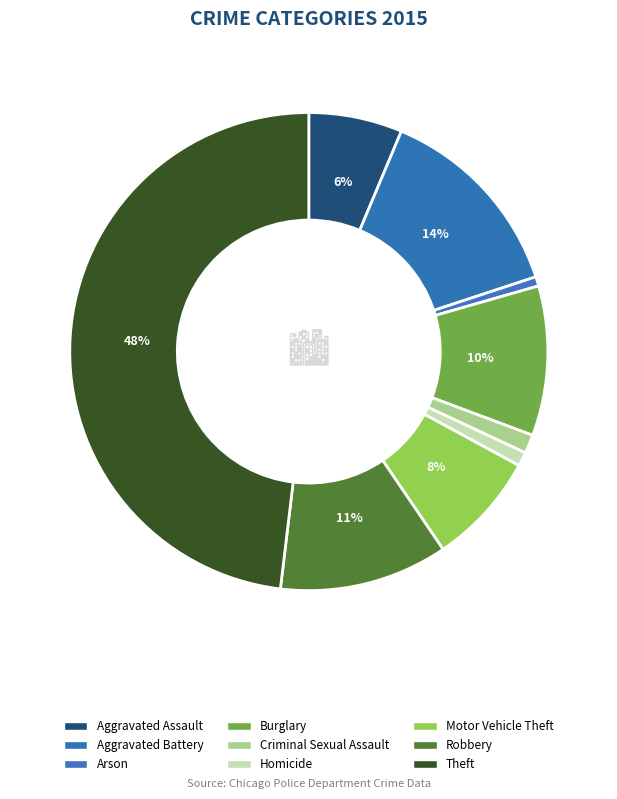

How many segments does this pie chart have?

9